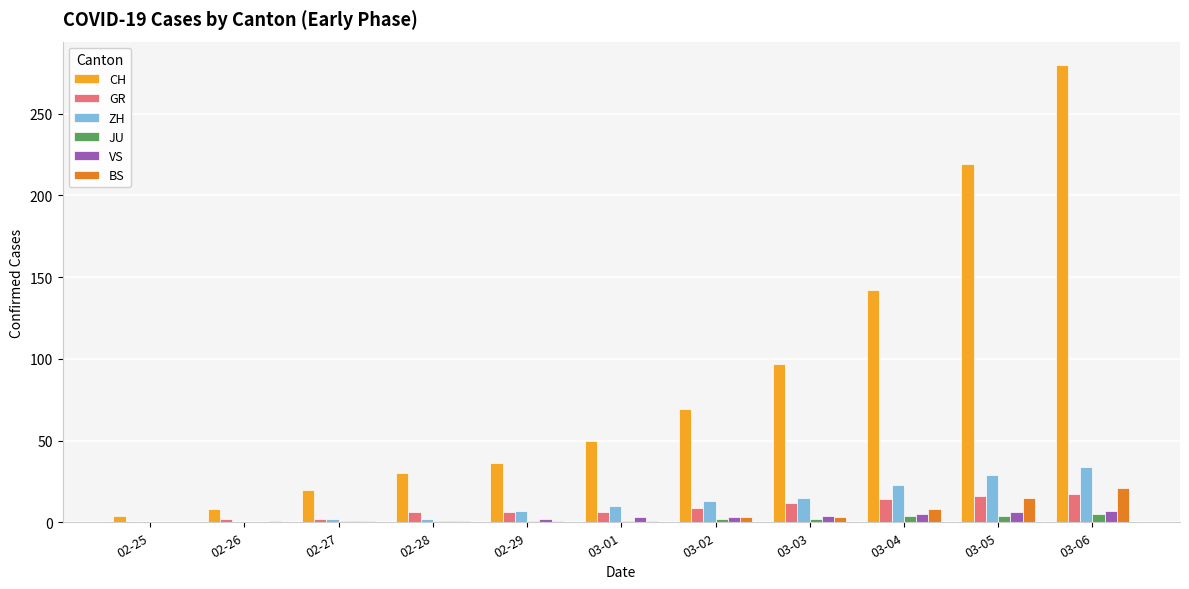

Does the chart contain stacked bars?

No